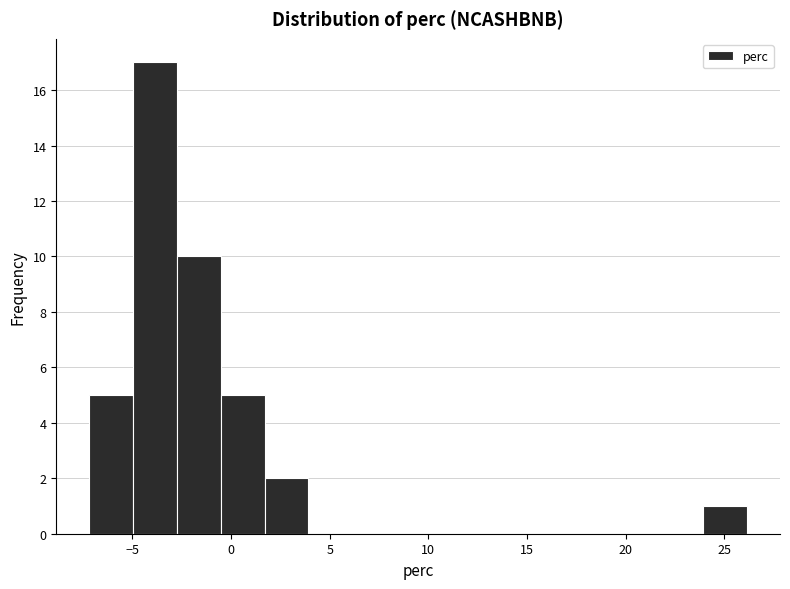

Reading left to right, list every bar in this chart as the range it spans on the x-axis followed by its height. Neither the bar edges nor the heights are printed on the chart, so give them approximately, as read against the axes.

-7.0 to -5.0: 5
-5.0 to -2.5: 17
-2.5 to -0.5: 10
-0.5 to 1.5: 5
1.5 to 4.0: 2
4.0 to 6.0: 0
6.0 to 8.5: 0
8.5 to 10.5: 0
10.5 to 13.0: 0
13.0 to 15.0: 0
15.0 to 17.5: 0
17.5 to 19.5: 0
19.5 to 21.5: 0
21.5 to 24.0: 0
24.0 to 26.0: 1